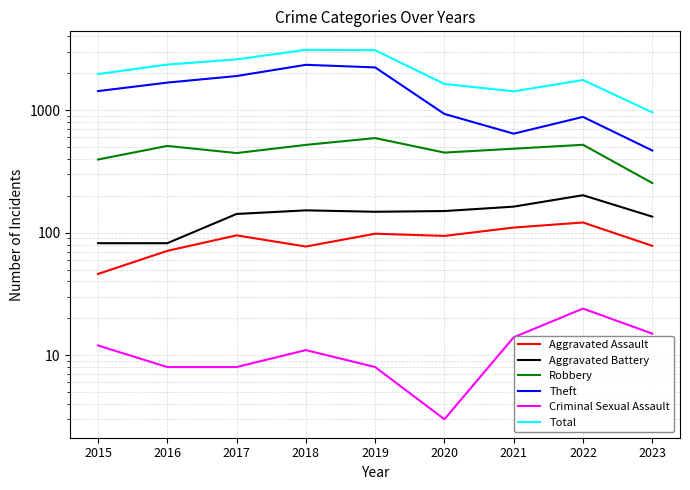

Reading left to right, extract all data points from this chart.

Aggravated Assault: 46	71	95	77	98	94	110	121	78
Aggravated Battery: 82	82	142	152	148	150	163	202	135
Robbery: 395	510	446	520	591	450	484	521	254
Theft: 1429	1676	1896	2341	2230	930	642	880	468
Criminal Sexual Assault: 12	8	8	11	8	3	14	24	15
Total: 1968	2352	2592	3104	3080	1634	1422	1760	958